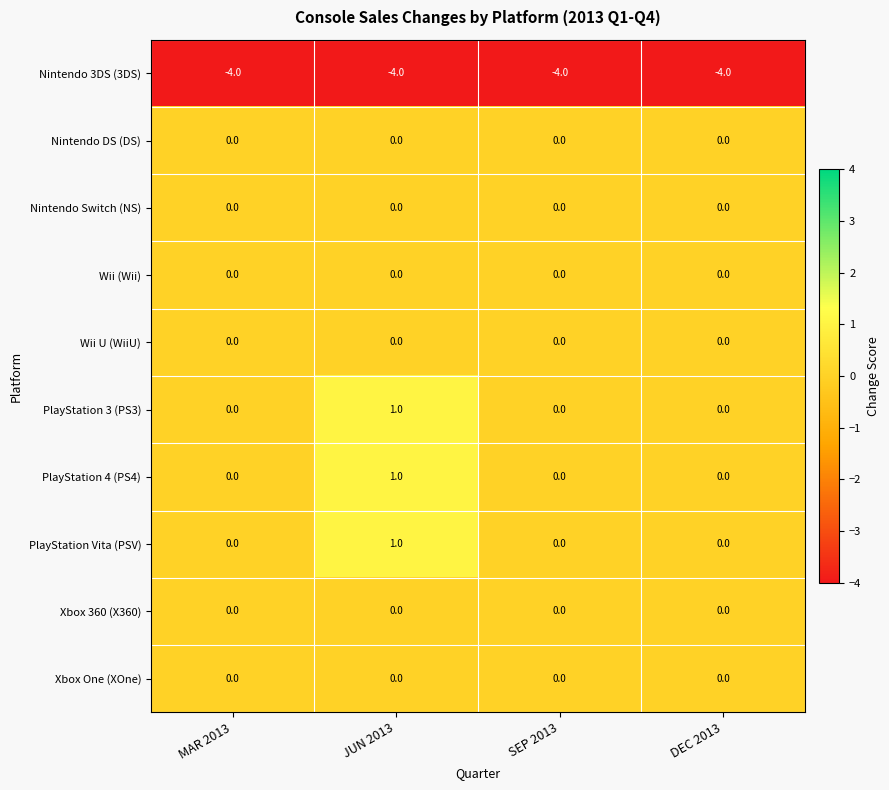

True or false: Nintendo DS (DS) has a value of 0 at MAR 2013.

True